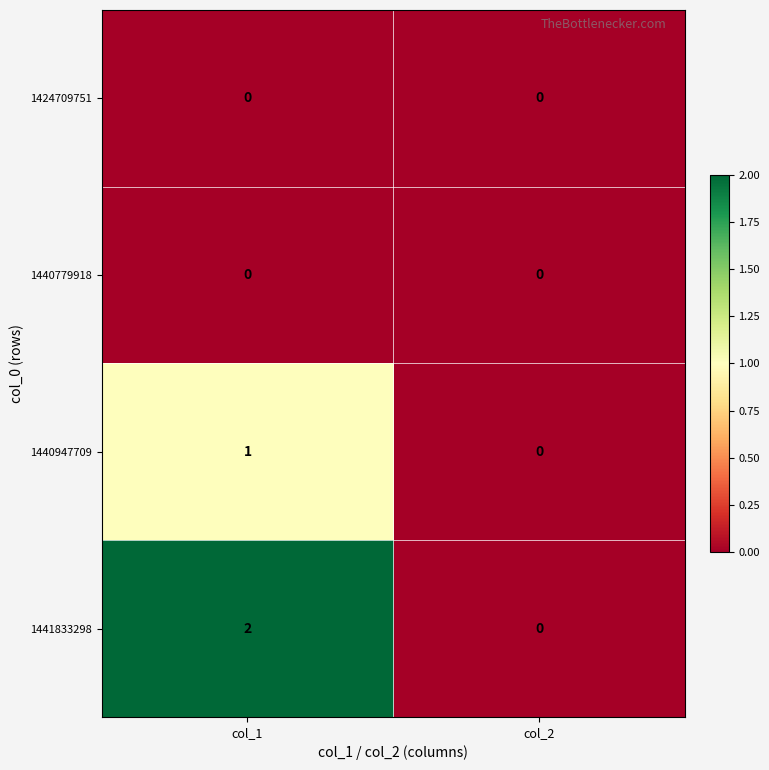

What is the difference between the highest and lowest values at col_1?

2